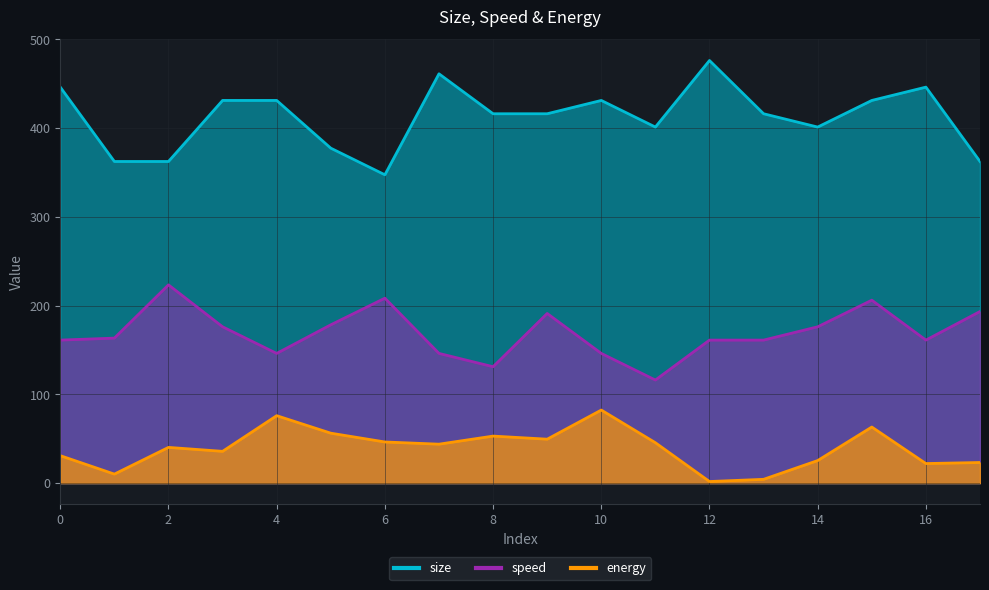

Count the number of categories in the chart.

18